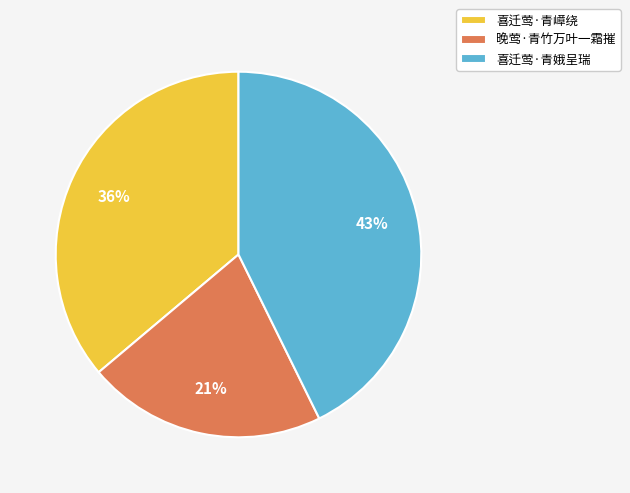

True or false: 喜迁莺·青娥呈瑞 accounts for 43% of the total.

True